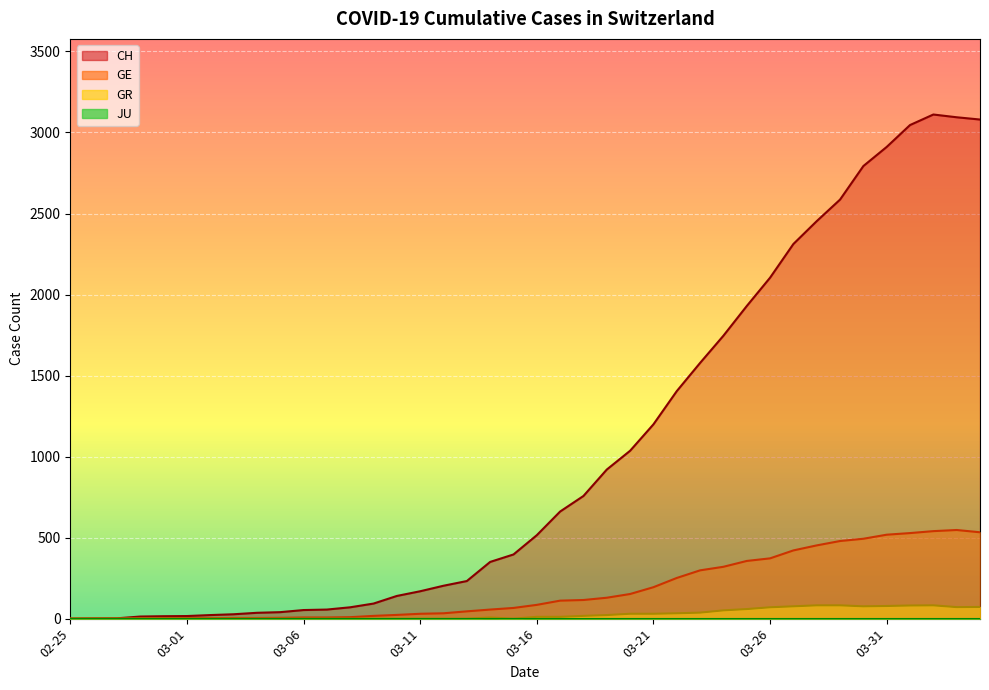

Which series has the largest range (max minus min)?

CH